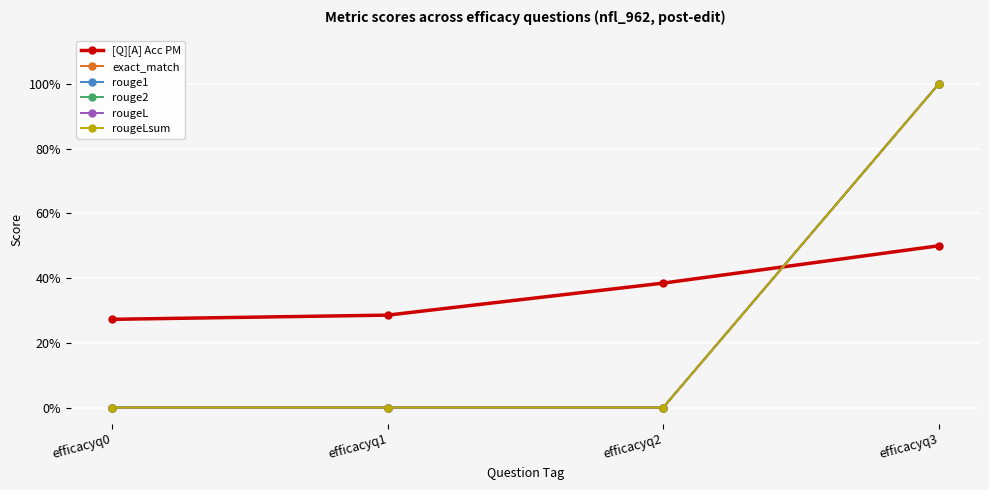

Between efficacyq1 and efficacyq3, which series saw the biggest shift?

exact_match